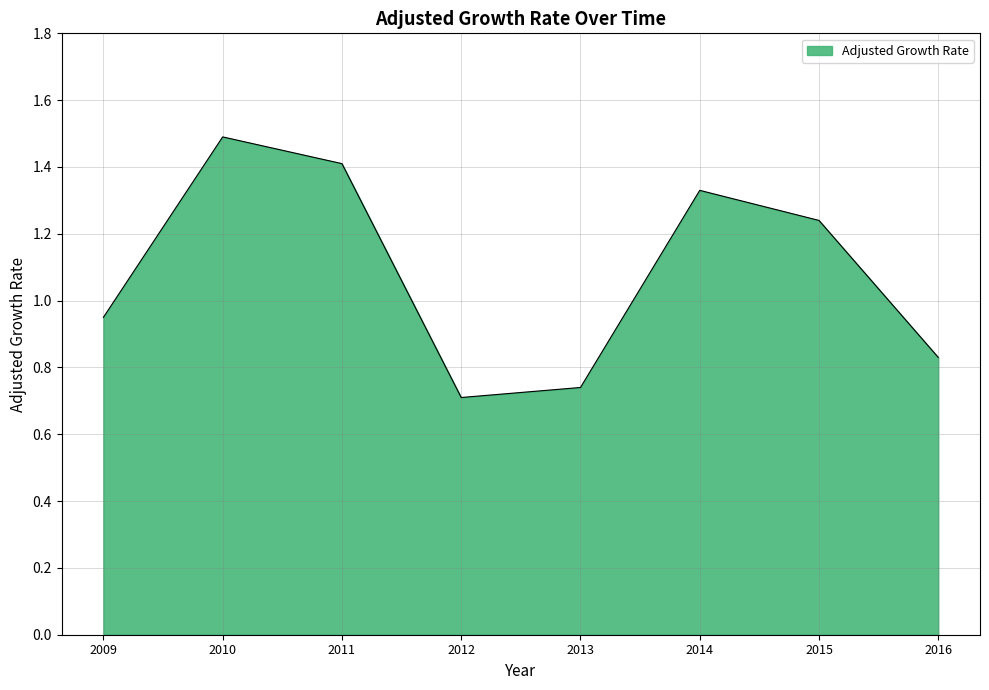

What is the sum of all values?

8.7